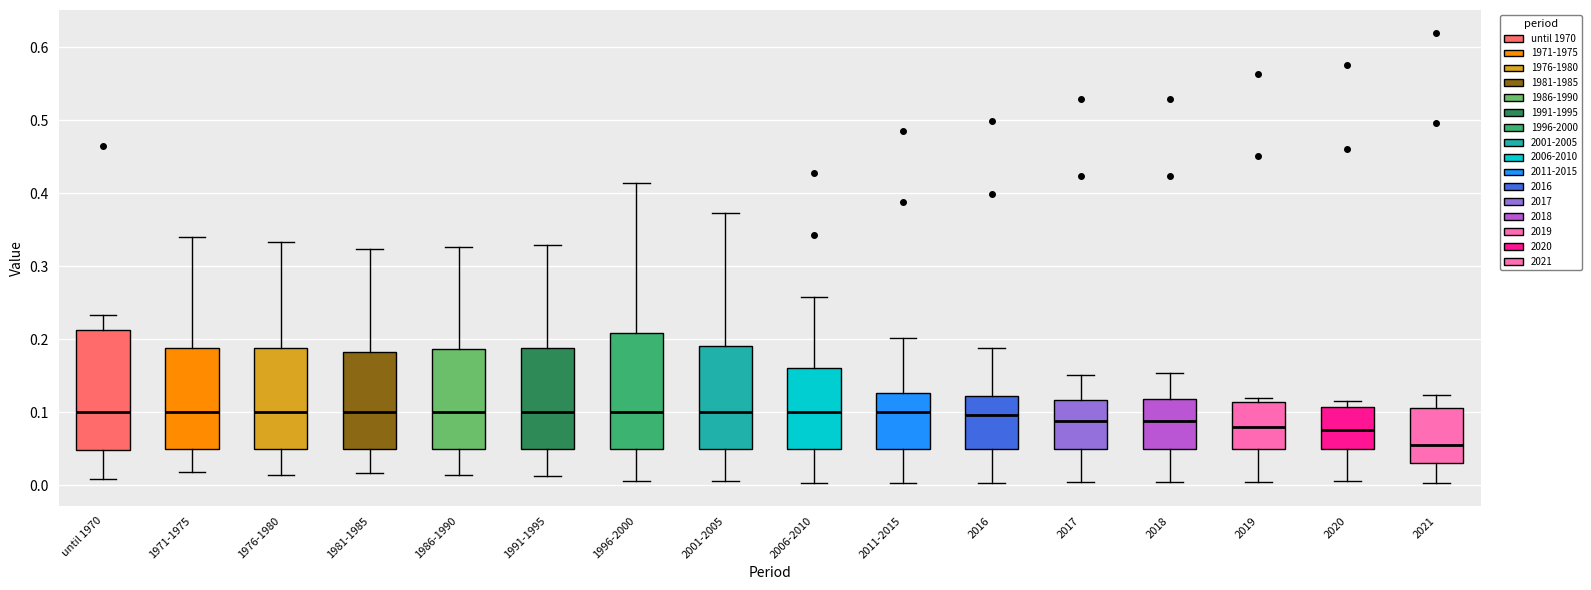

Reading left to right, transcribe this box plot: for each box, give where its median line is, the range the box spans, and where its two whiskers end, as read against the y-axis. The values are not printed on the chart, so give them approximately, as read against the axis.

until 1970: median 0.10, box 0.05 to 0.21, whiskers 0.01 to 0.23
1971-1975: median 0.10, box 0.05 to 0.19, whiskers 0.02 to 0.34
1976-1980: median 0.10, box 0.05 to 0.19, whiskers 0.01 to 0.33
1981-1985: median 0.10, box 0.05 to 0.18, whiskers 0.02 to 0.32
1986-1990: median 0.10, box 0.05 to 0.19, whiskers 0.01 to 0.33
1991-1995: median 0.10, box 0.05 to 0.19, whiskers 0.01 to 0.33
1996-2000: median 0.10, box 0.05 to 0.21, whiskers 0.01 to 0.41
2001-2005: median 0.10, box 0.05 to 0.19, whiskers 0.01 to 0.37
2006-2010: median 0.10, box 0.05 to 0.16, whiskers 0.00 to 0.26
2011-2015: median 0.10, box 0.05 to 0.13, whiskers 0.00 to 0.20
2016: median 0.10, box 0.05 to 0.12, whiskers 0.00 to 0.19
2017: median 0.09, box 0.05 to 0.12, whiskers 0.00 to 0.15
2018: median 0.09, box 0.05 to 0.12, whiskers 0.00 to 0.15
2019: median 0.08, box 0.05 to 0.11, whiskers 0.00 to 0.12
2020: median 0.08, box 0.05 to 0.11, whiskers 0.01 to 0.12
2021: median 0.06, box 0.03 to 0.11, whiskers 0.00 to 0.12